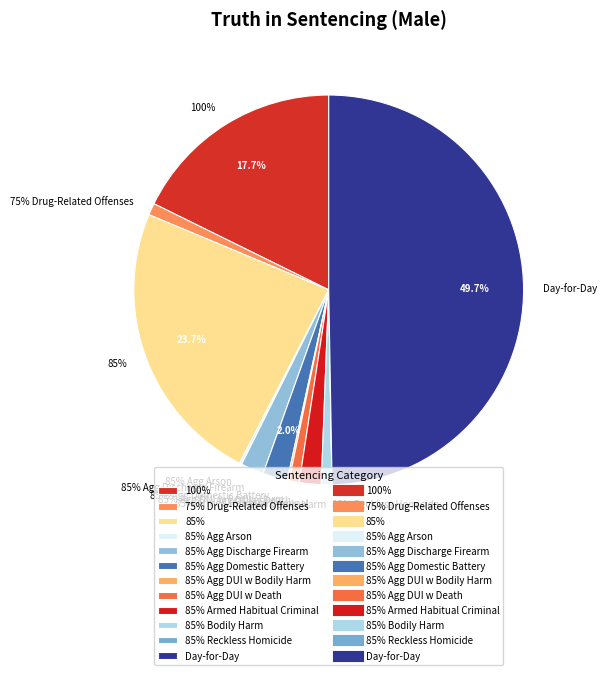

Rank the categories by value from lowest to highest.

85% Reckless Homicide, 85% Agg DUI w Bodily Harm, 85% Agg Arson, 85% Agg DUI w Death, 85% Bodily Harm, 75% Drug-Related Offenses, 85% Armed Habitual Criminal, 85% Agg Discharge Firearm, 85% Agg Domestic Battery, 100%, 85%, Day-for-Day